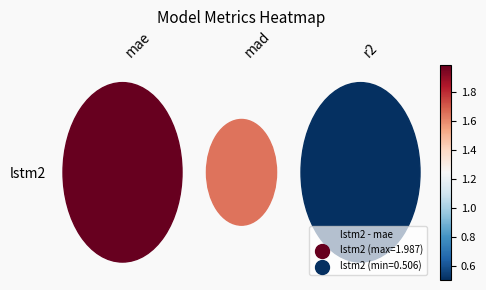

Reading right to left, list all the values displayed in this chart.

0.5	1.6	2.0